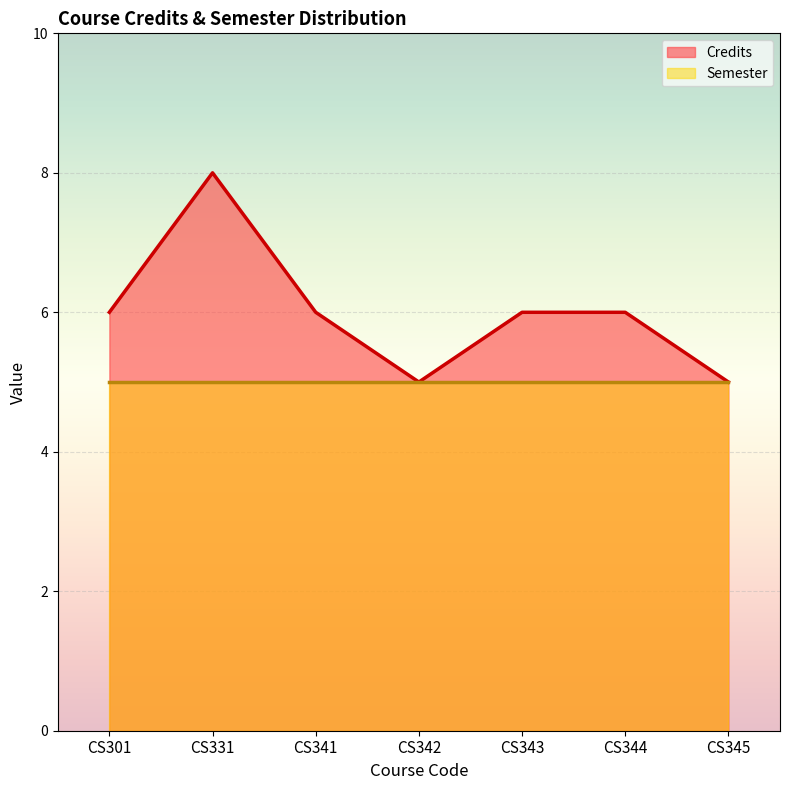

Rank the categories by value from highest to lowest.

CS331, CS301, CS341, CS343, CS344, CS342, CS345